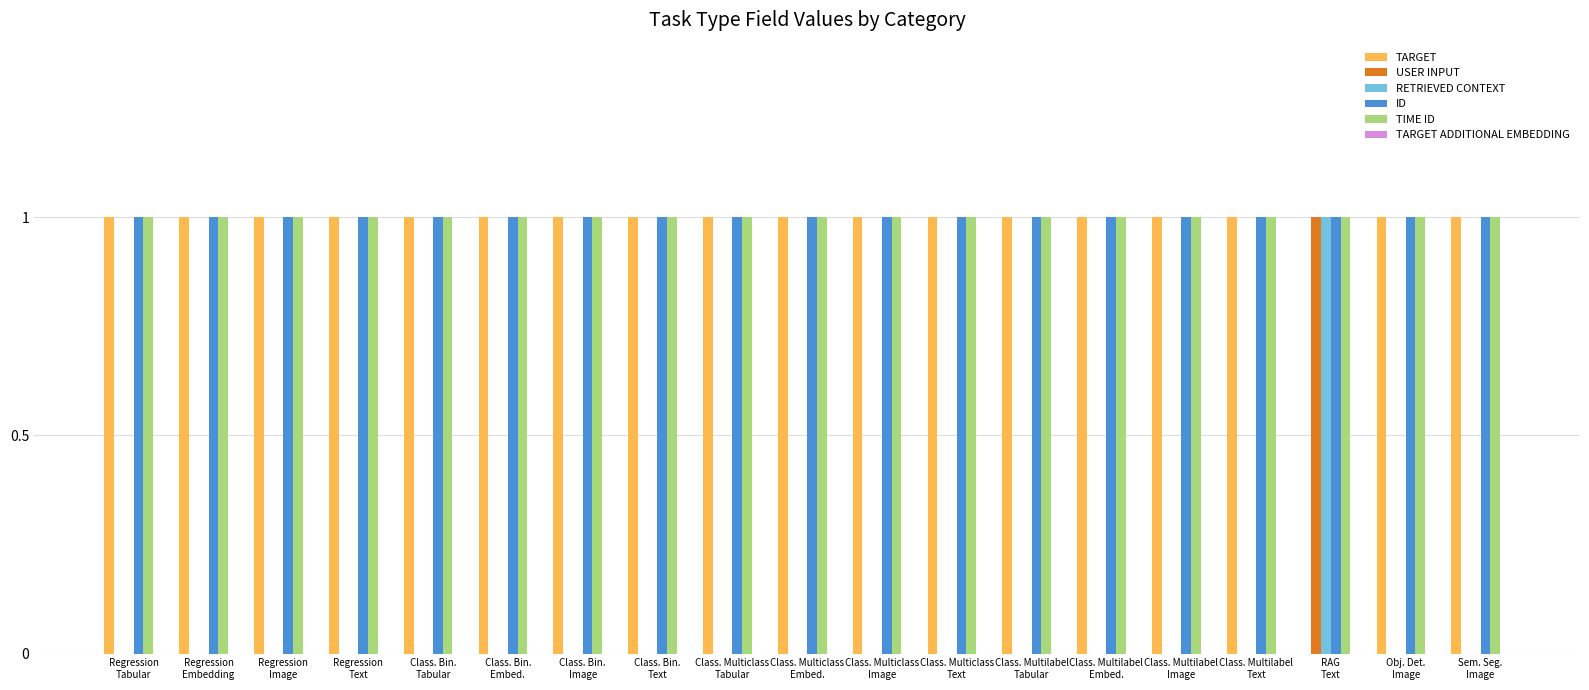

What is the total value across all series at Class. Multiclass
Embed.?

3